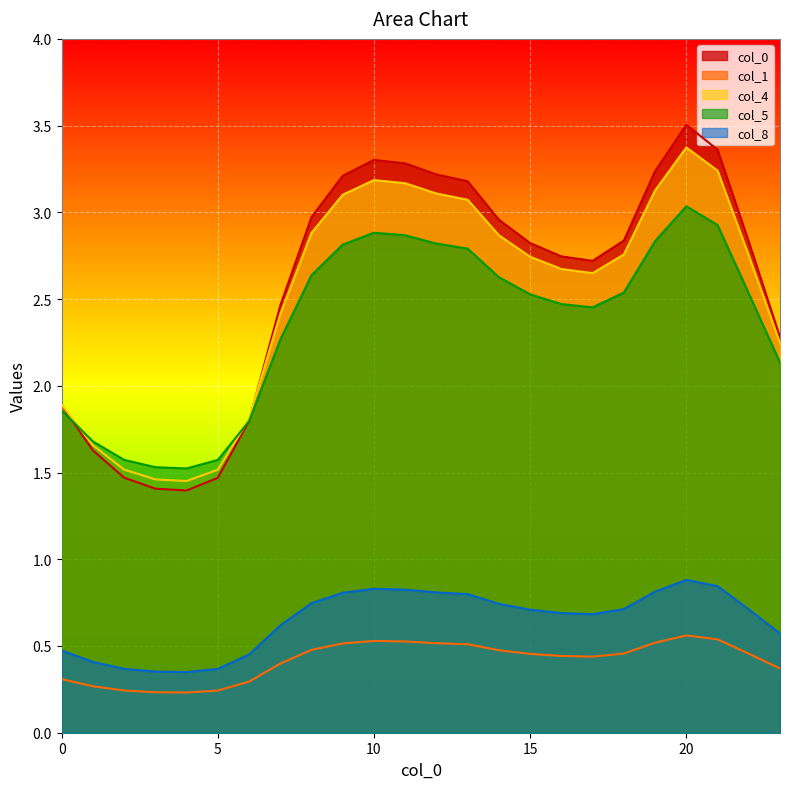

What is the difference between the 8 values at 19 and 0?

0.3